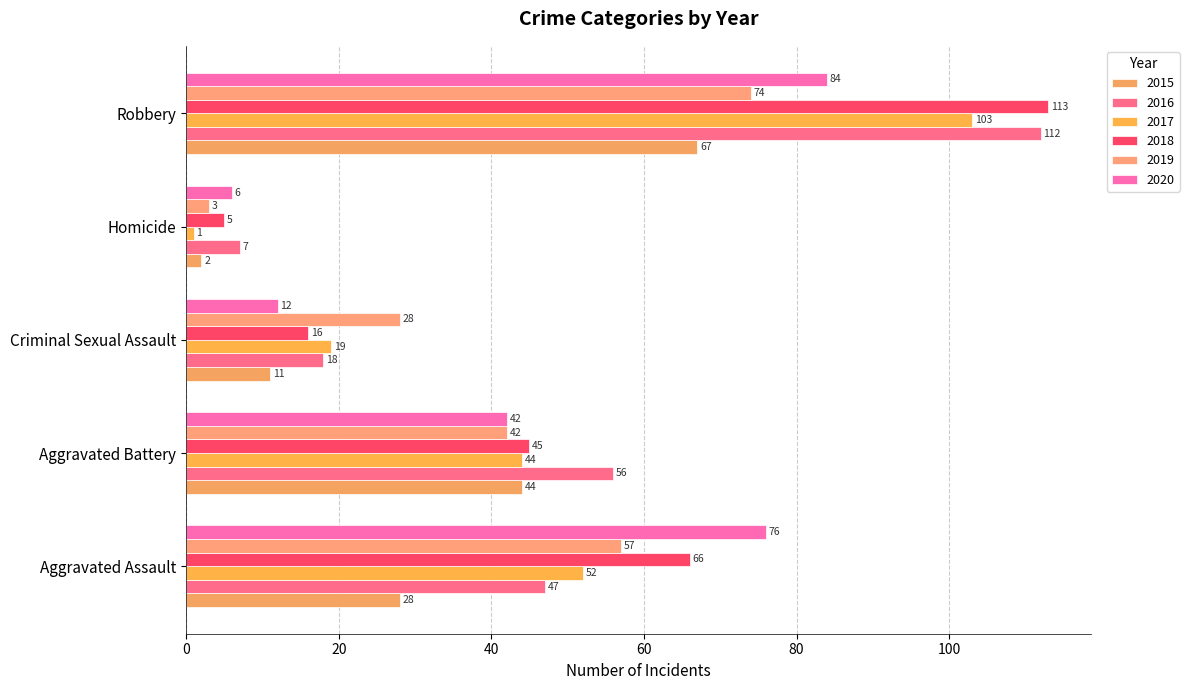

What are all the series names shown in the legend?

2015, 2016, 2017, 2018, 2019, 2020